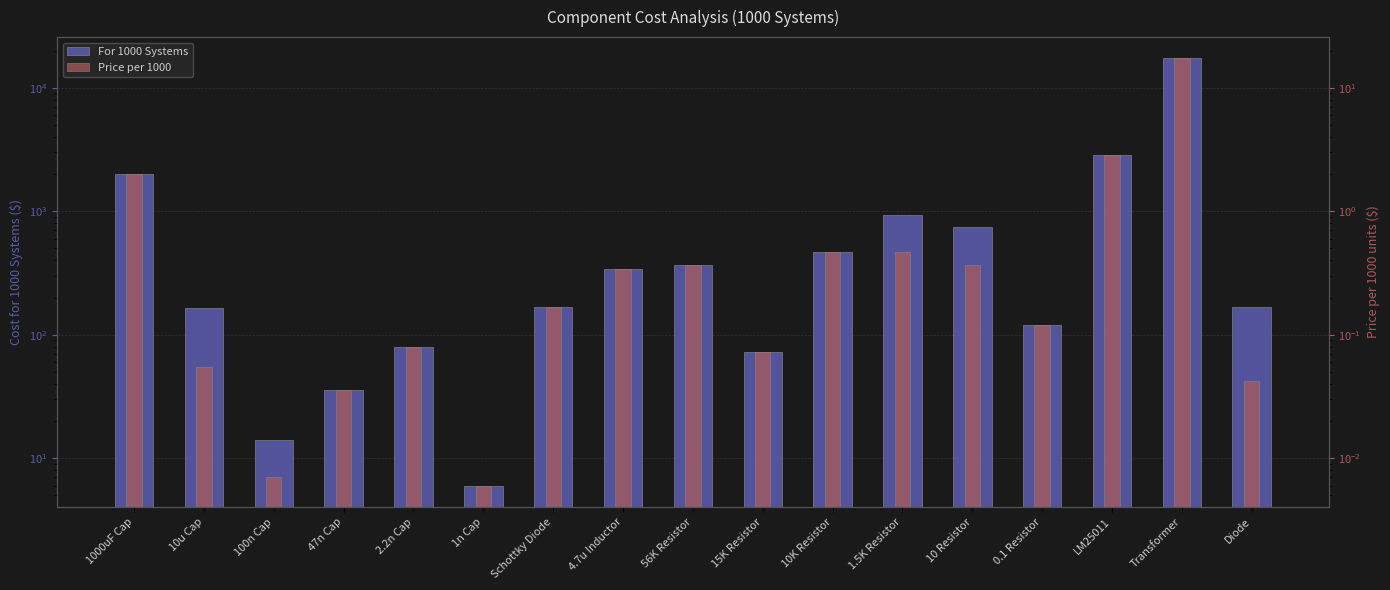

Rank the series at 4.7u Inductor from highest to lowest value.

For 1000 Systems, Price per 1000